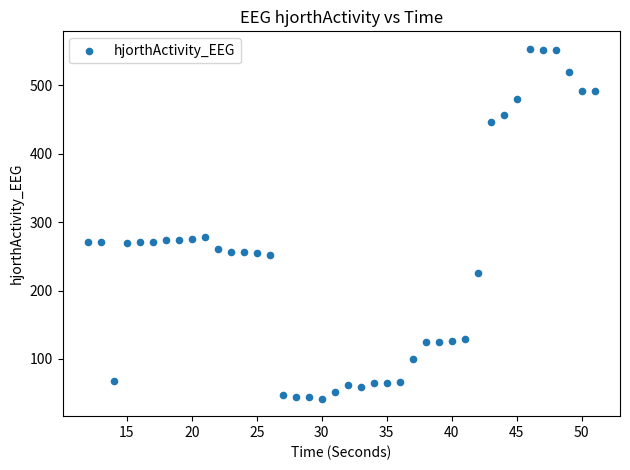

What is the range of X values (max minus min)?

39.0